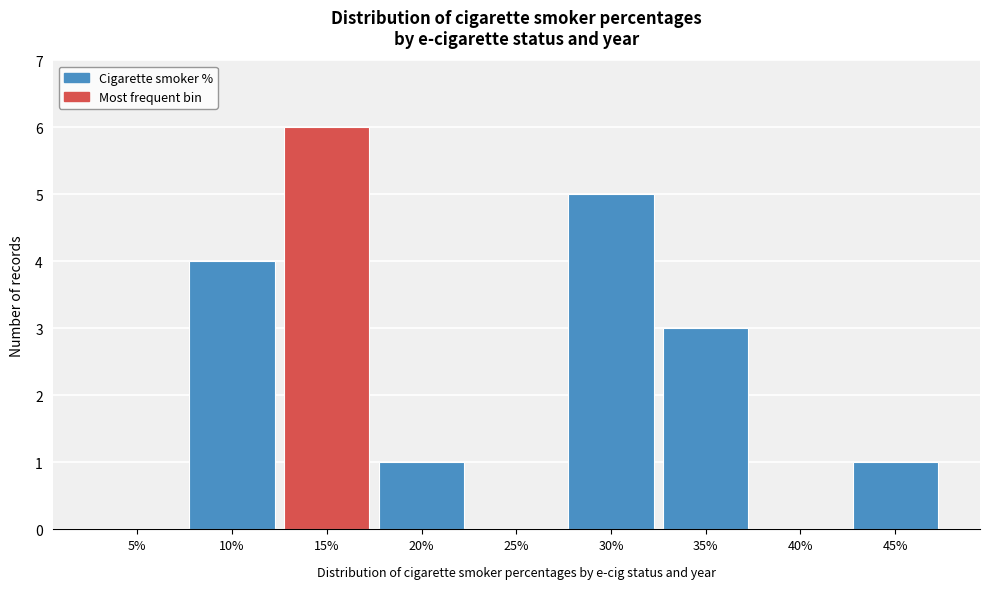

Reading right to left, transcribe all the data shown in this chart.

45%=1	40%=0	35%=3	30%=5	25%=0	20%=1	15%=6	10%=4	5%=0